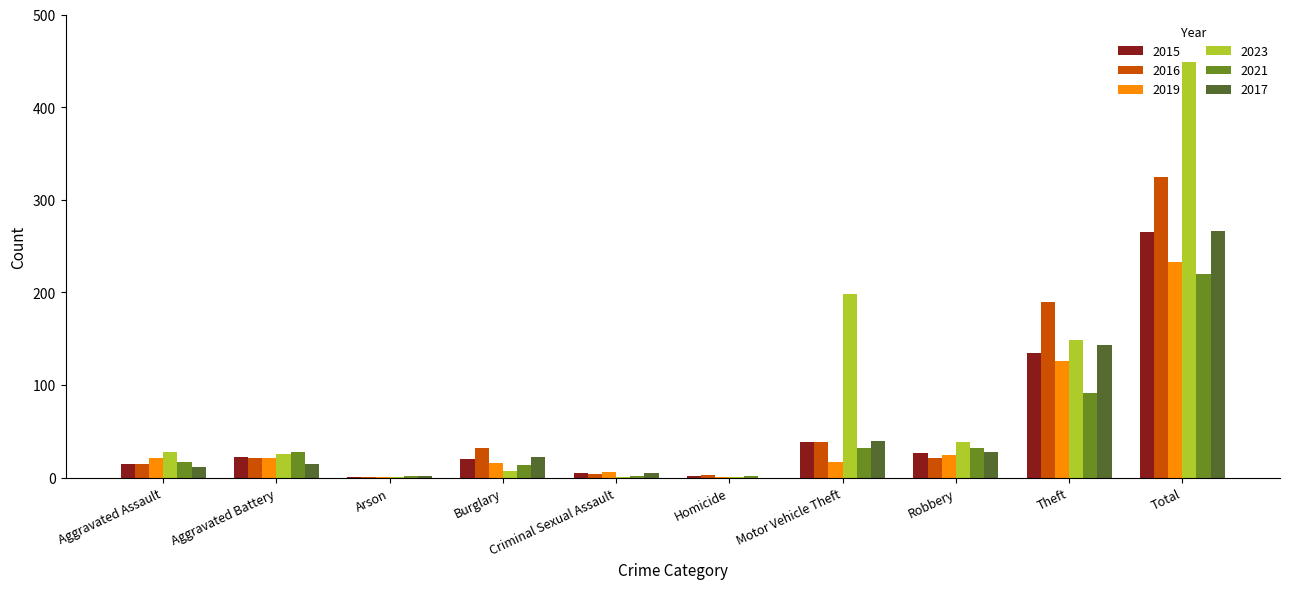

Which series changed the most between Aggravated Assault and Total?

2023